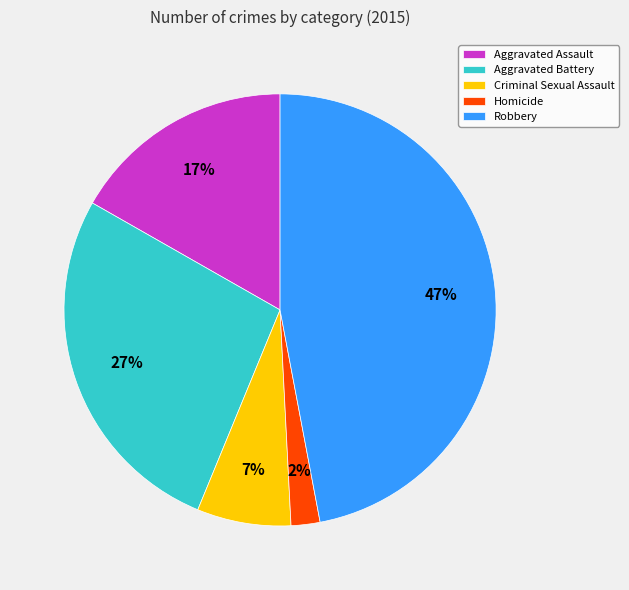

What is the largest slice in the pie chart?

Robbery